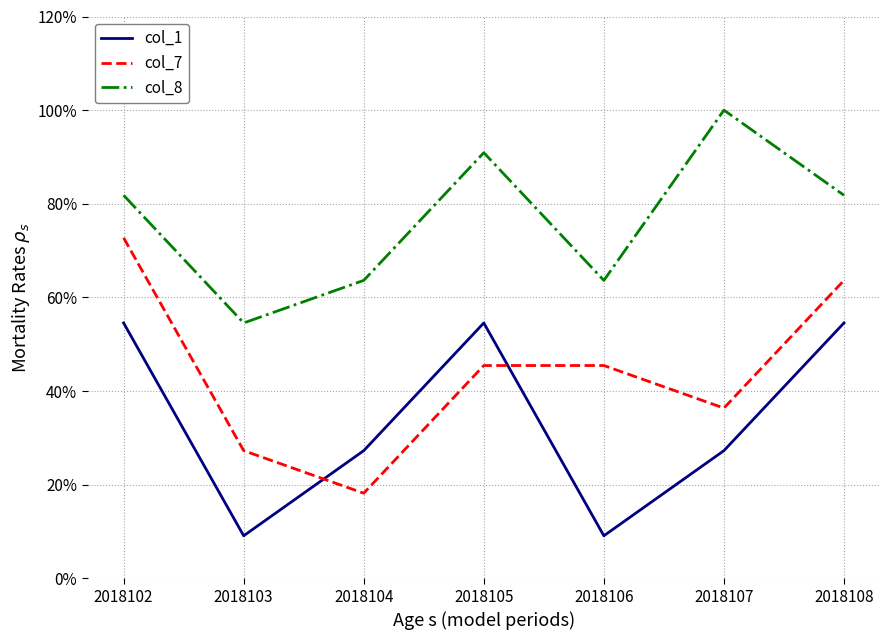

Which series has the largest total across all categories?

col_8